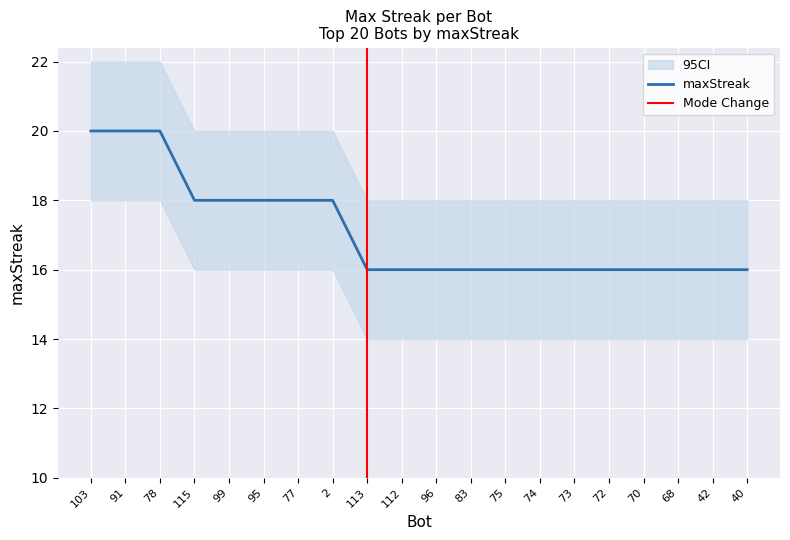

What is the label of the 16th point from the left?

72